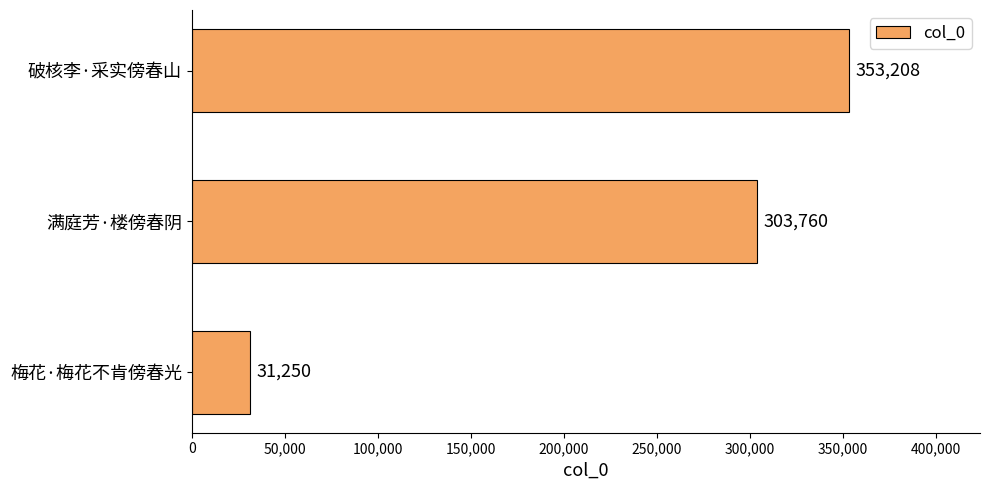

What value does the data have at 破核李·采实傍春山, to the nearest 10?

353210